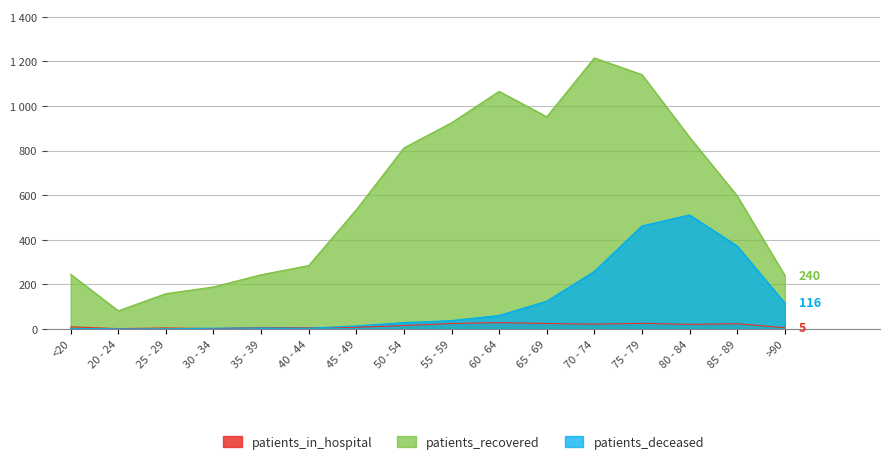

Reading left to right, what are all the values shown in this chart?

patients_in_hospital: <20=9	20 - 24=1	25 - 29=4	30 - 34=1	35 - 39=6	40 - 44=5	45 - 49=7	50 - 54=15	55 - 59=24	60 - 64=28	65 - 69=24	70 - 74=21	75 - 79=25	80 - 84=20	85 - 89=23	>90=5
patients_recovered: <20=245	20 - 24=81	25 - 29=158	30 - 34=188	35 - 39=243	40 - 44=284	45 - 49=535	50 - 54=812	55 - 59=925	60 - 64=1066	65 - 69=952	70 - 74=1216	75 - 79=1141	80 - 84=860	85 - 89=597	>90=240
patients_deceased: <20=2	20 - 24=0	25 - 29=0	30 - 34=3	35 - 39=4	40 - 44=3	45 - 49=13	50 - 54=28	55 - 59=37	60 - 64=60	65 - 69=124	70 - 74=258	75 - 79=462	80 - 84=511	85 - 89=372	>90=116